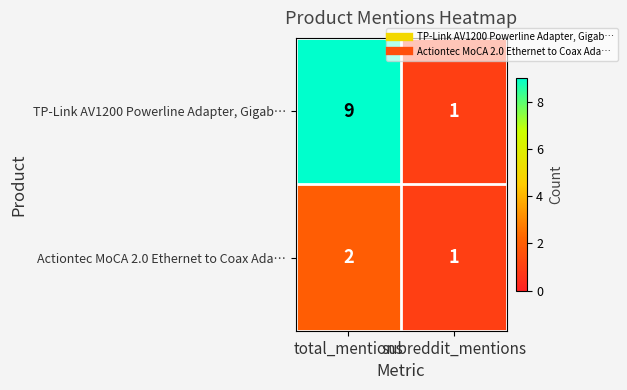

At which label is Actiontec MoCA 2.0 Ethernet to Coax Ada… closest to 1?

subreddit_mentions